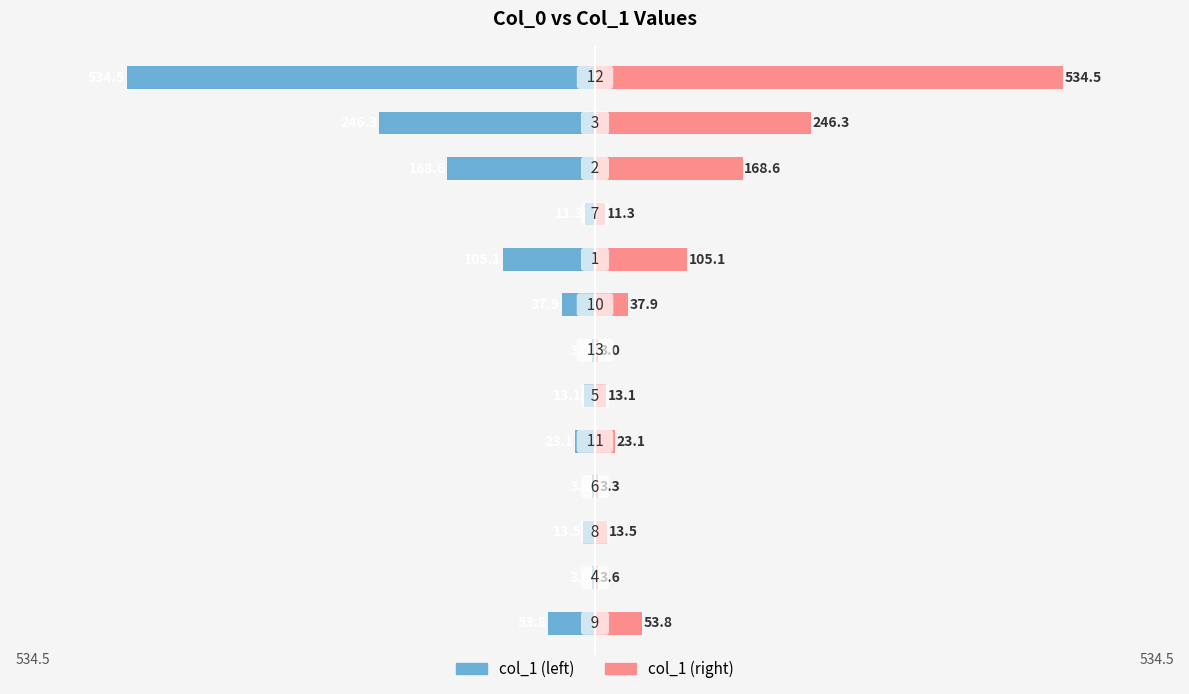

Is it true that col_1 (left) equals -18.5 at 9?

False